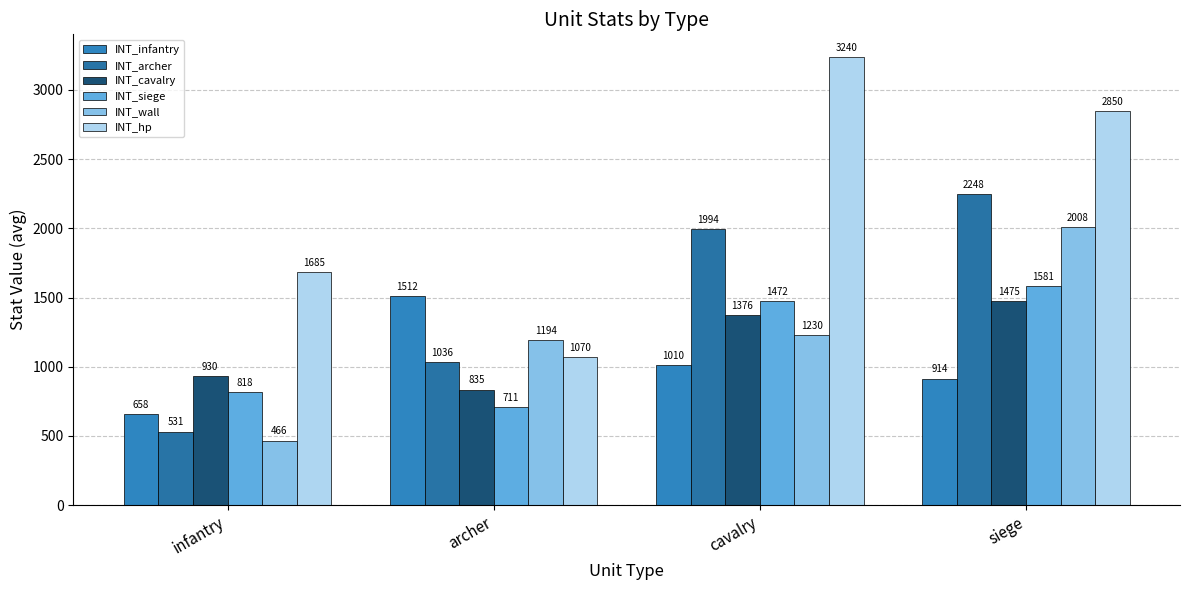

Reading left to right, list all the values displayed in this chart.

INT_infantry: infantry=658.5	archer=1511.5	cavalry=1010.0	siege=913.5
INT_archer: infantry=531.0	archer=1035.5	cavalry=1994.0	siege=2248.0
INT_cavalry: infantry=930.0	archer=835.0	cavalry=1376.0	siege=1475.0
INT_siege: infantry=817.5	archer=711.0	cavalry=1472.0	siege=1581.0
INT_wall: infantry=466.5	archer=1193.5	cavalry=1230.0	siege=2008.0
INT_hp: infantry=1685.0	archer=1070.0	cavalry=3240.0	siege=2850.0